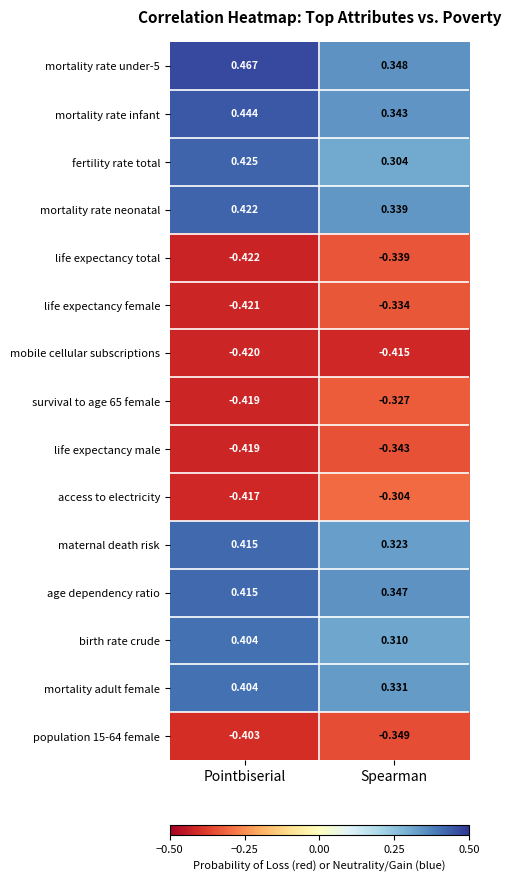

Rank the categories by life expectancy male value from lowest to highest.

Pointbiserial, Spearman